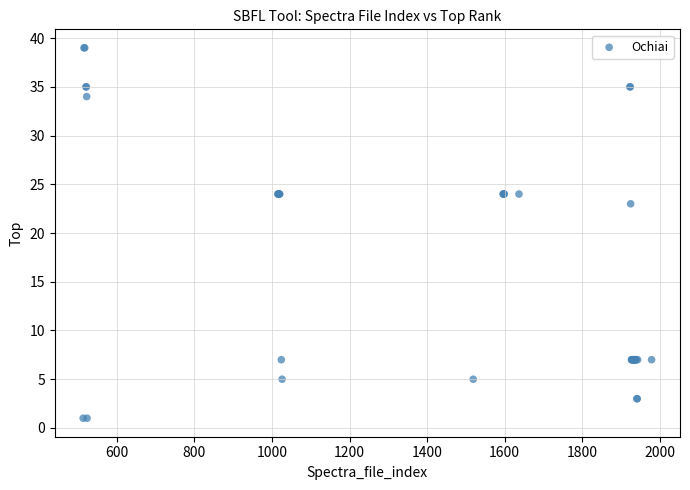

What Y value in the scatter plot is closest to 20?

23